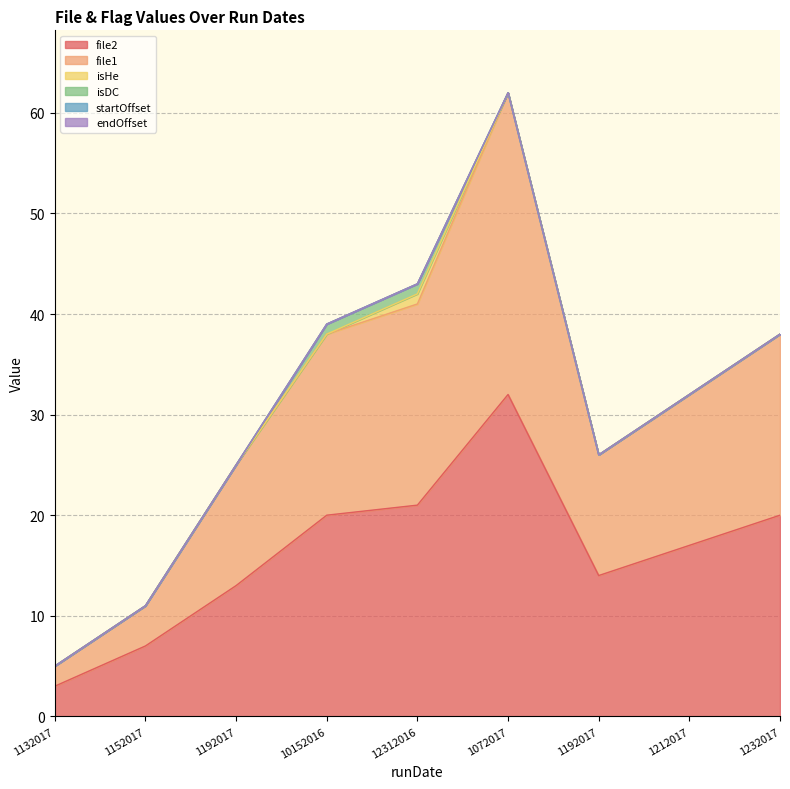

At which category does the chart reach its peak across all series?

1072017